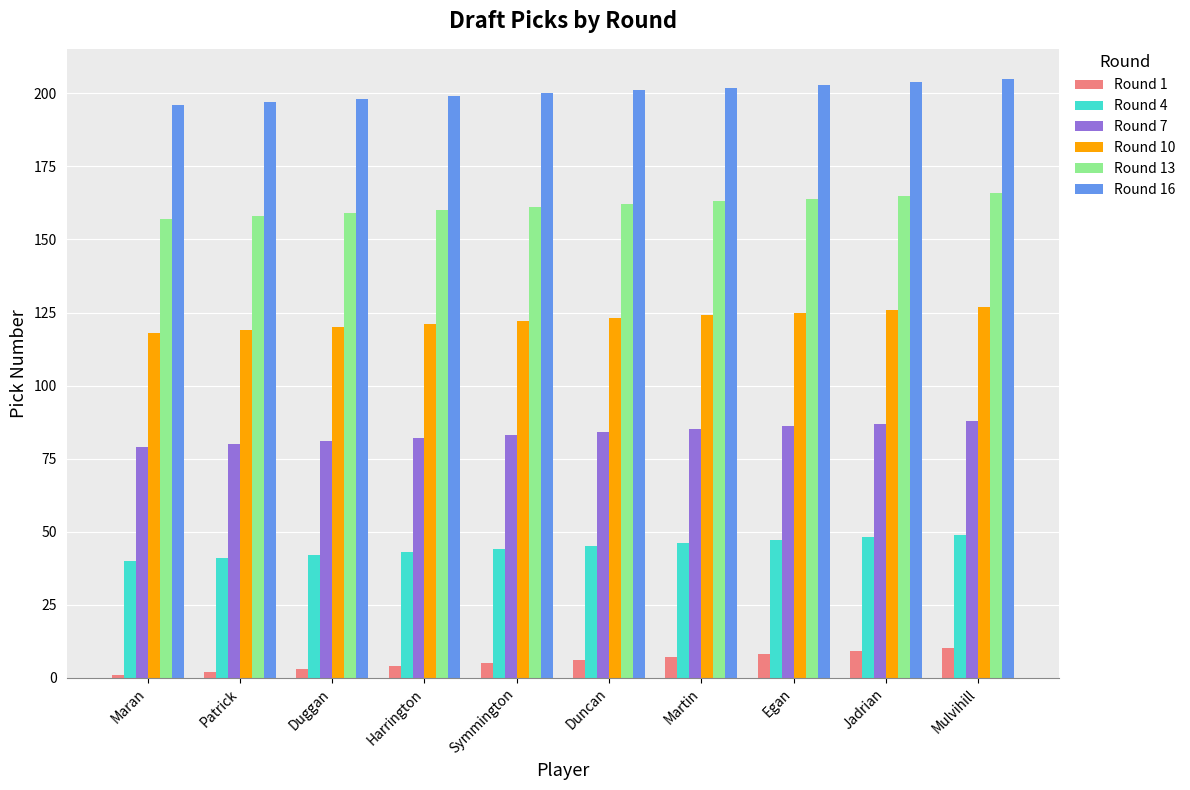

What is the spread (max minus min) of values at Maran?

195